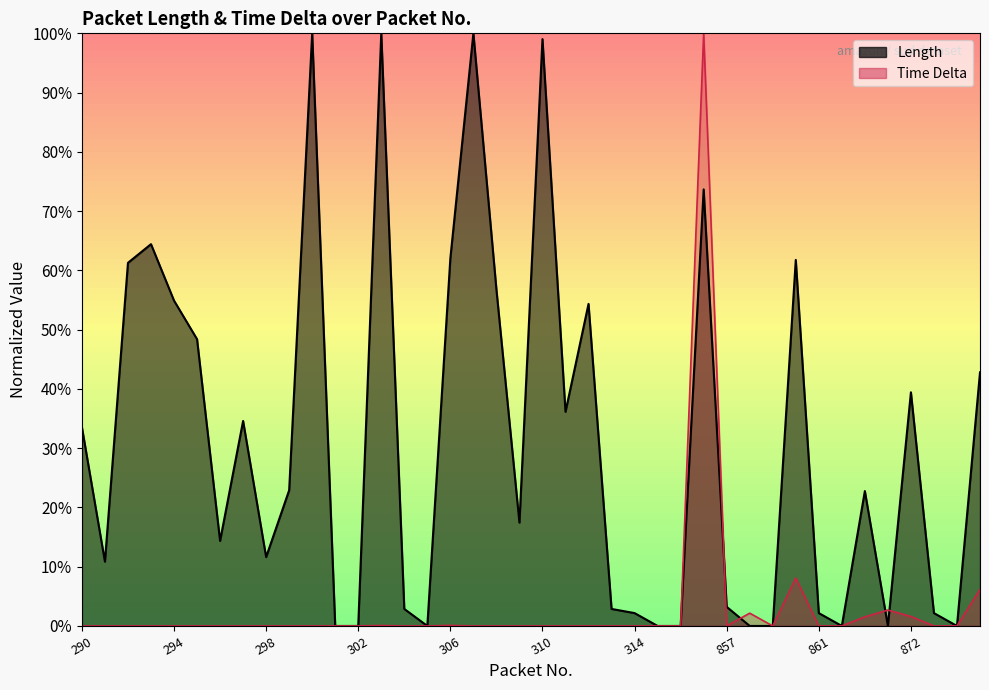

Which series has the largest range (max minus min)?

Length